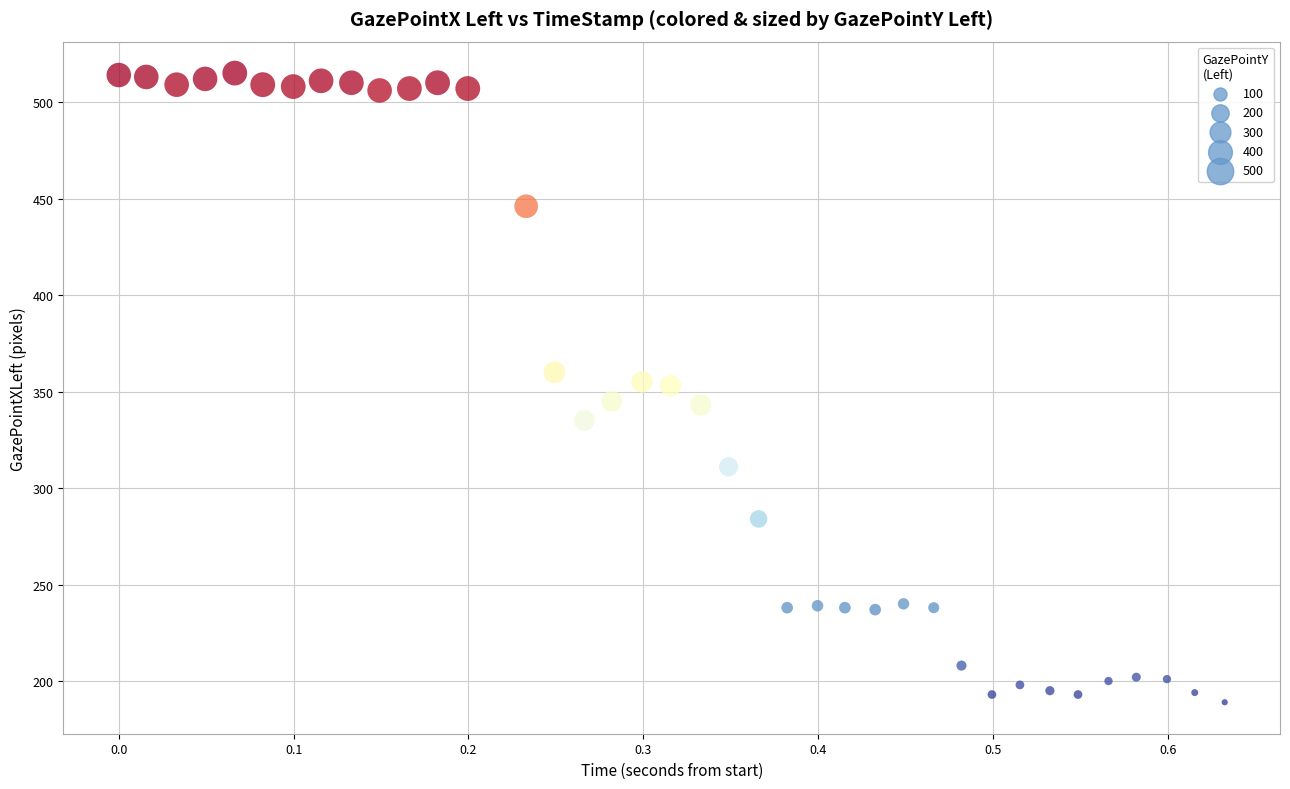

What is the range of Y values (max minus min)?

326